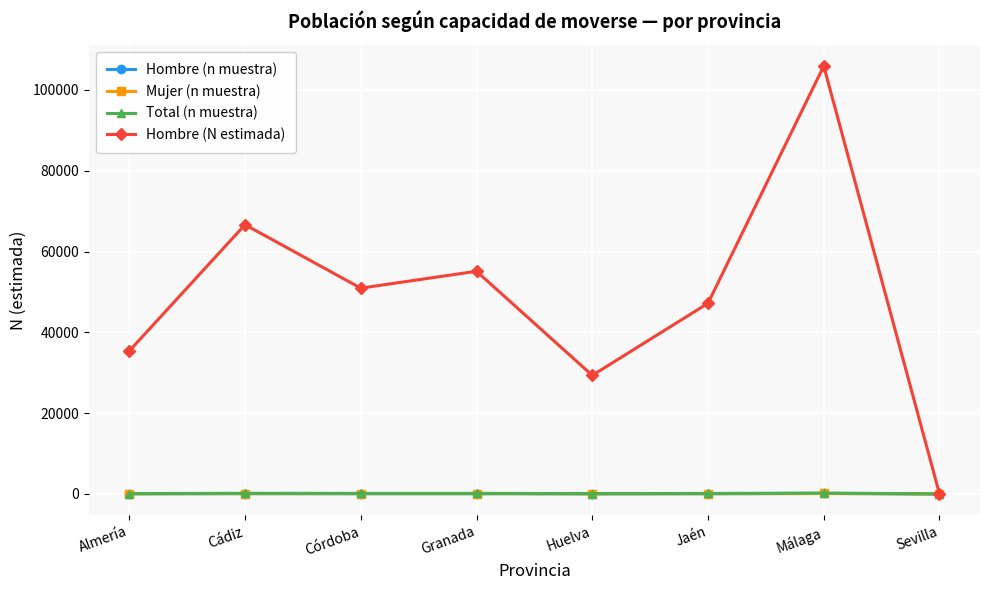

What is the average value of the Total (n muestra) series?

116